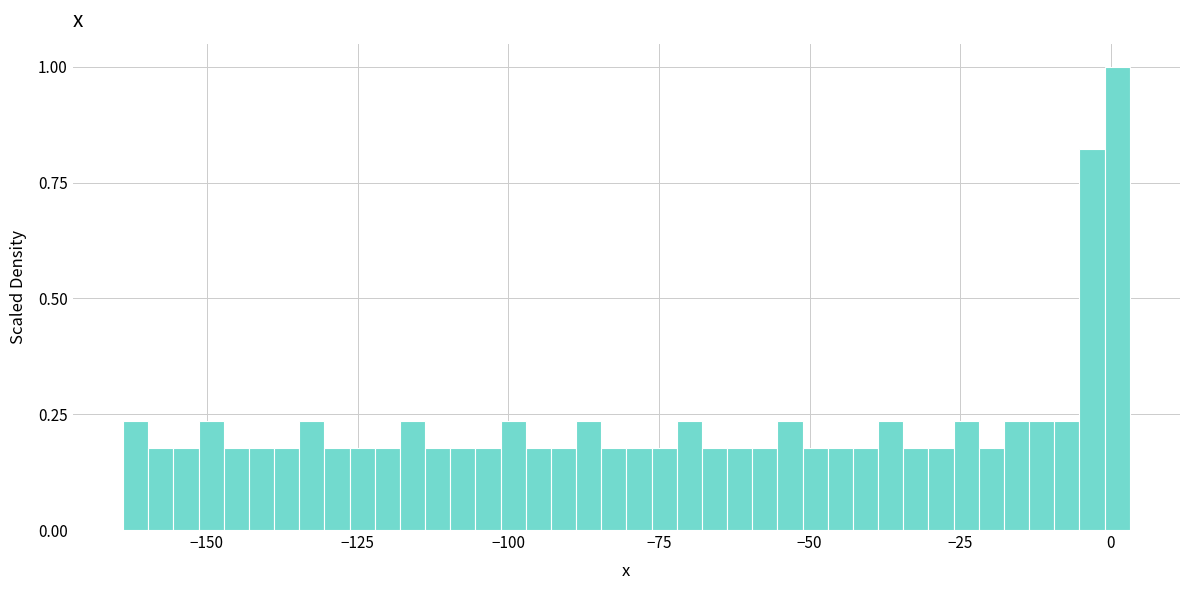

Read against the x-axis, roughly where is the centre of the tallest bar?

0